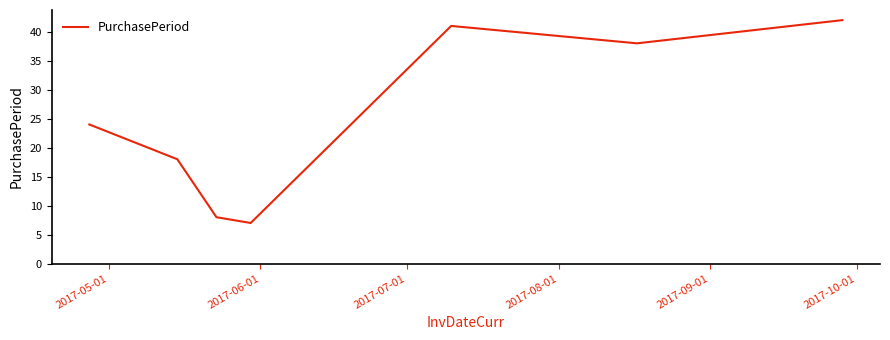

What is the maximum value shown in the chart?

42